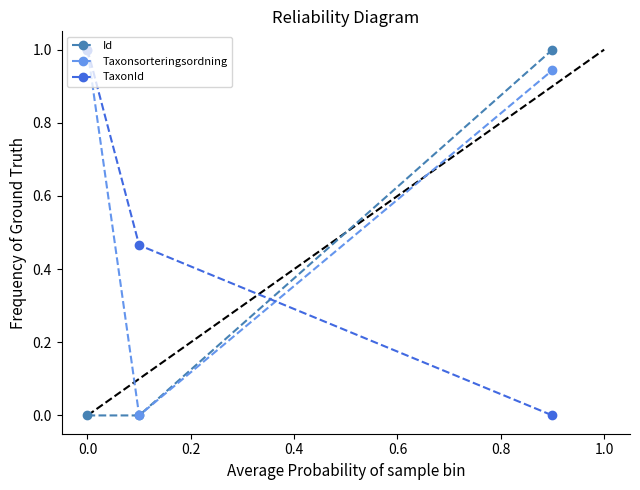

Rank the series by their average value, from lowest to highest.

Id, TaxonId, Taxonsorteringsordning